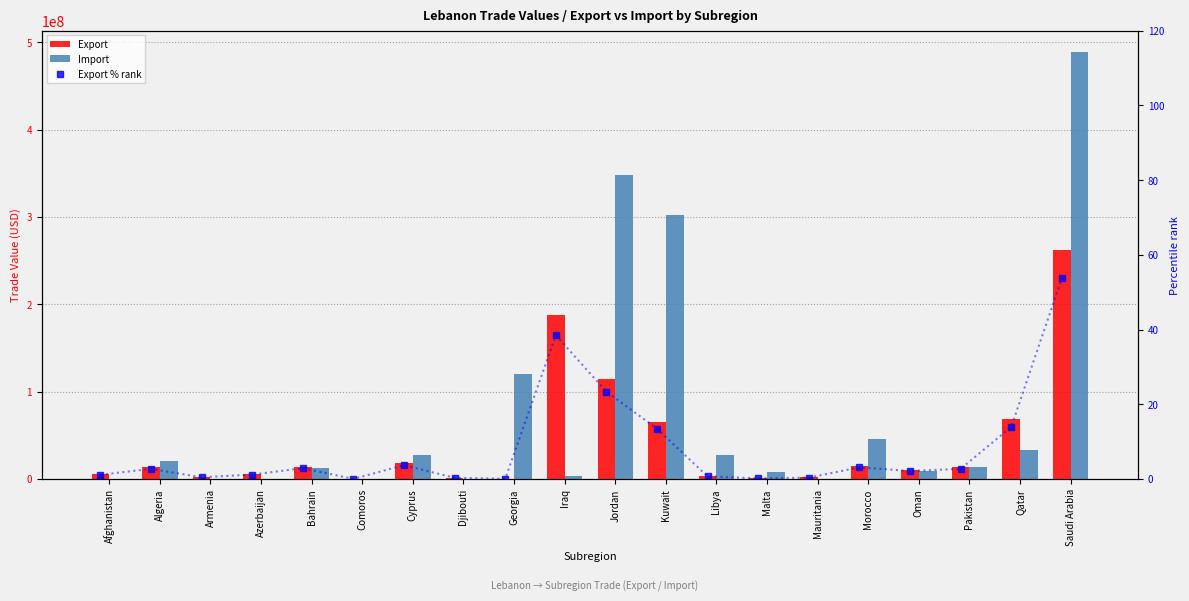

What are all the series names shown in the legend?

Export, Import, Export % rank